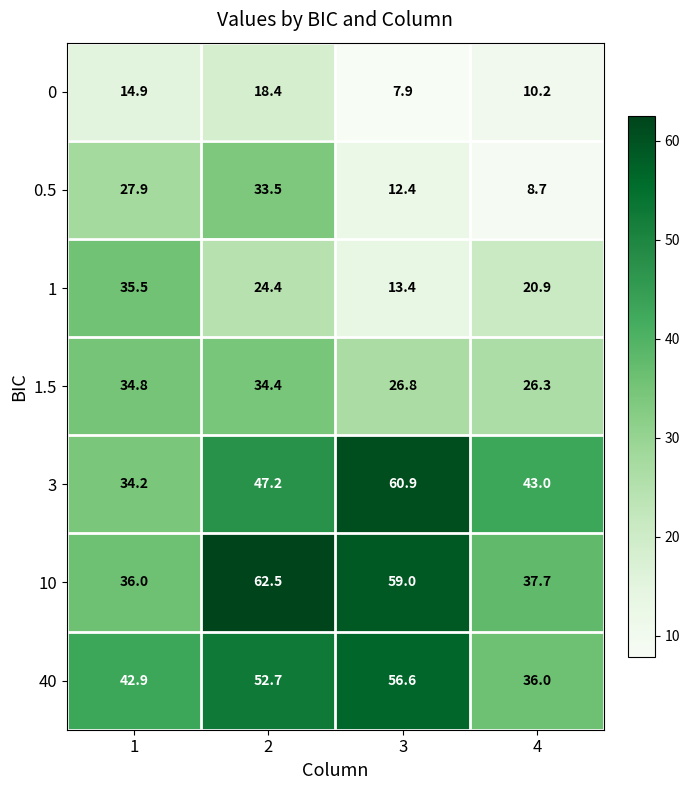

True or false: 3 has a value of 43.0 at 4.

True